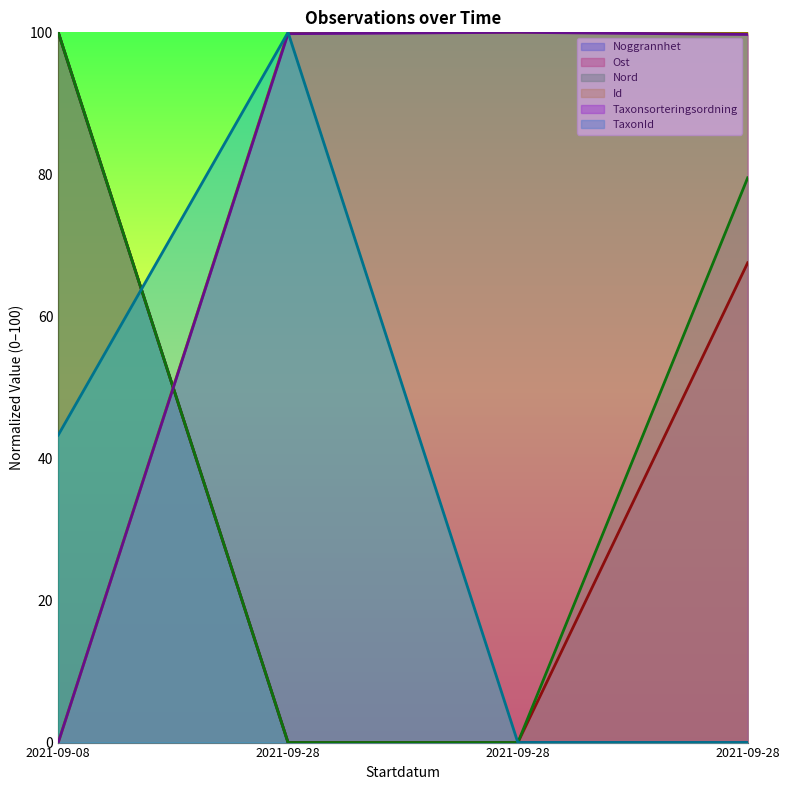

The value of TaxonId at 2021-09-28 is 0.0. True or false?

True